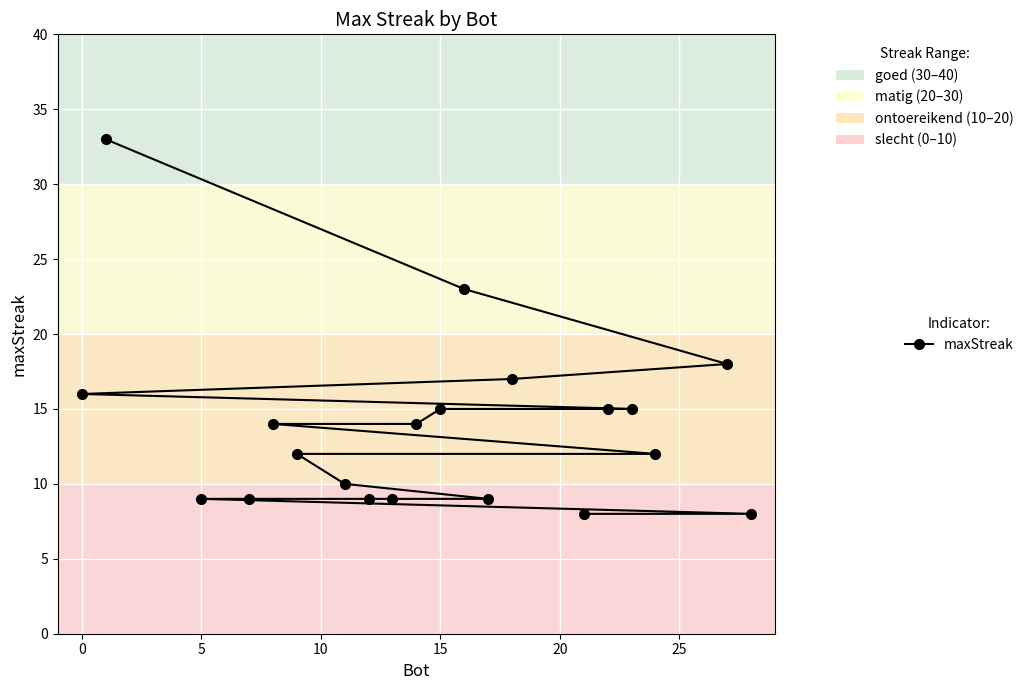

What is the average value?

14